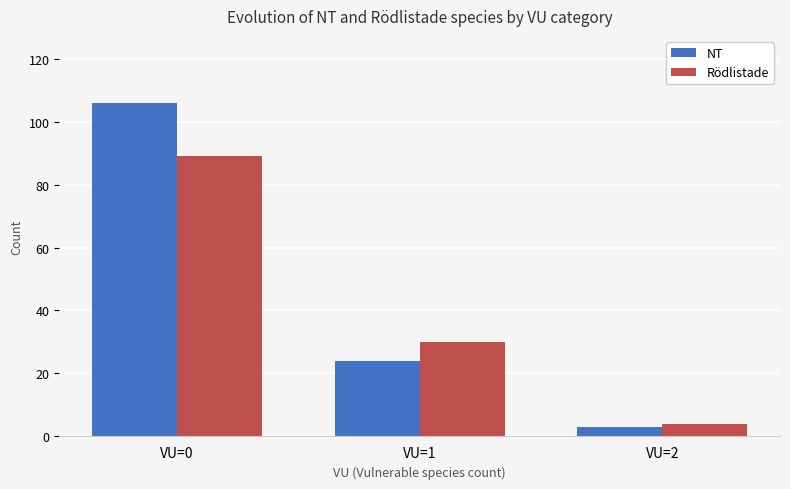

At how many categories does at least one series exceed 96?

1